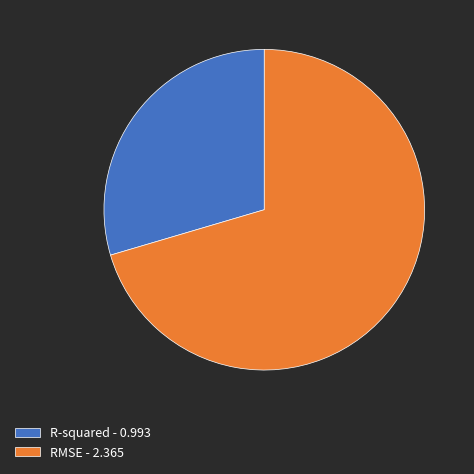

The RMSE slice represents 81% of the pie. True or false?

False